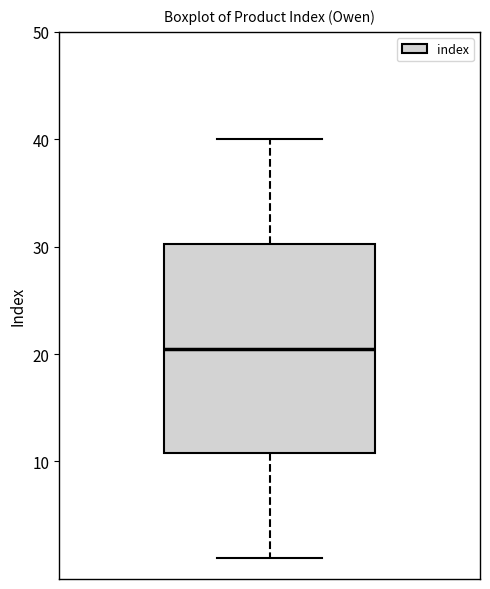

Read this box plot against the y-axis: the position of the median line, the range covered by the box, and the ends of both whiskers. The values are not printed on the chart, so give them approximately, as read against the axis.

median 21, box 11 to 30, whiskers 1 to 40